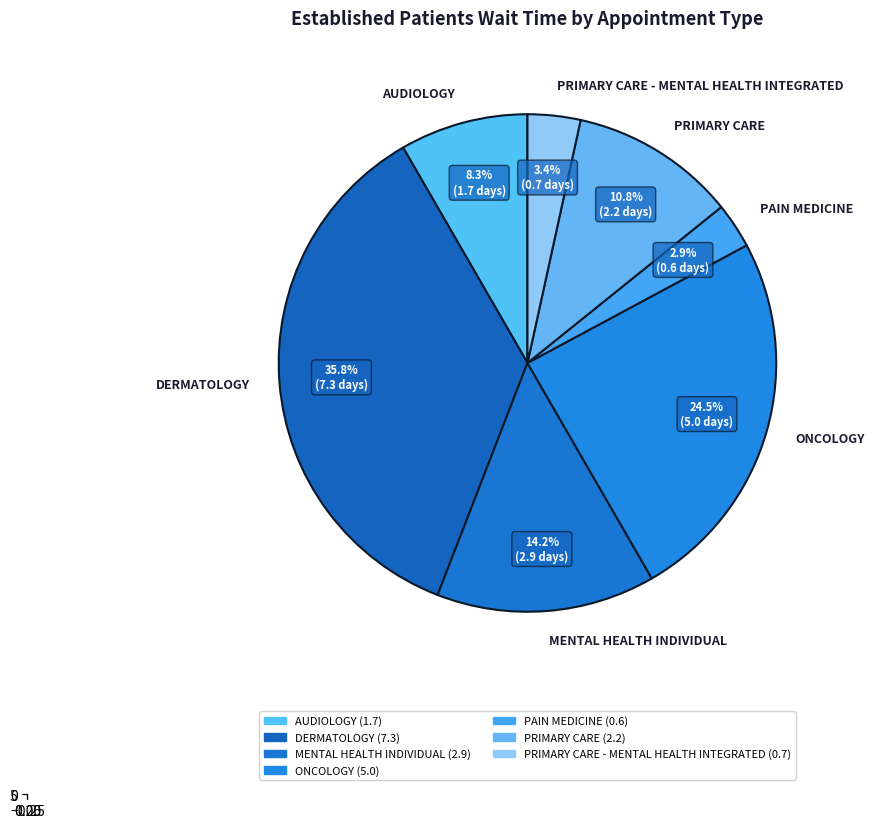

What portion of the pie excludes MENTAL HEALTH GROUP?

100.0%